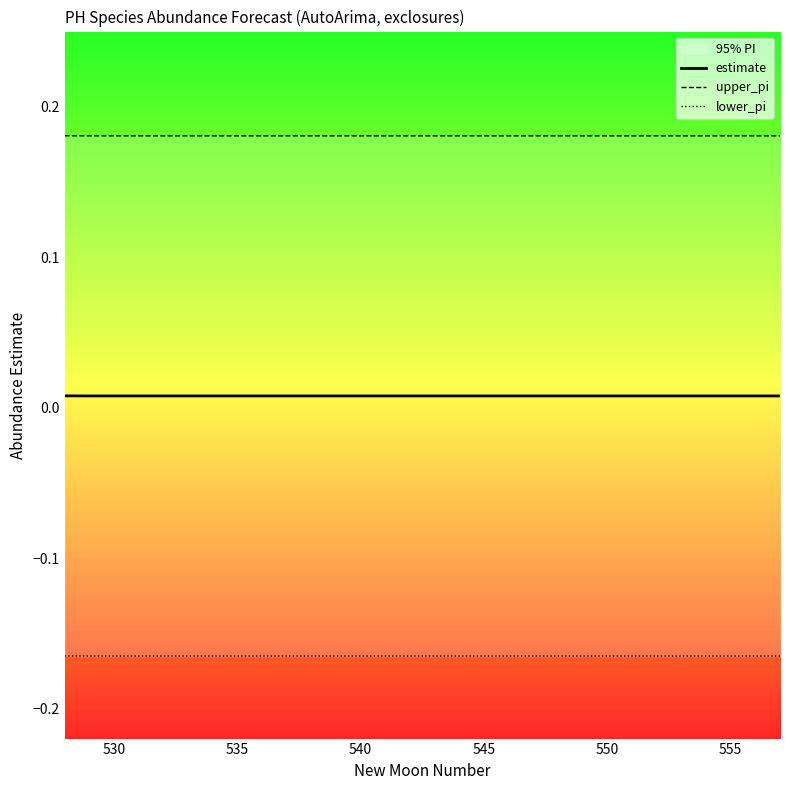

True or false: lower_pi and estimate intersect in this chart.

False